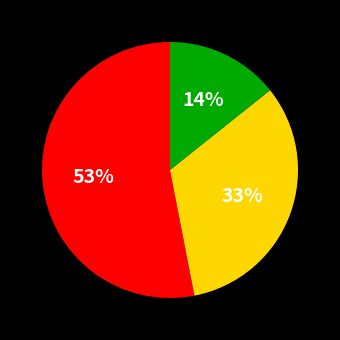

To the nearest percent, what is the average slice percentage?

33%